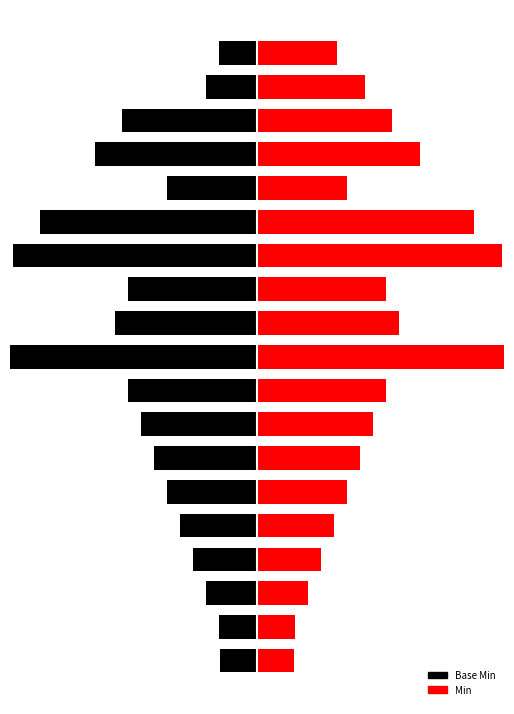

How many groups of bars are there?

19